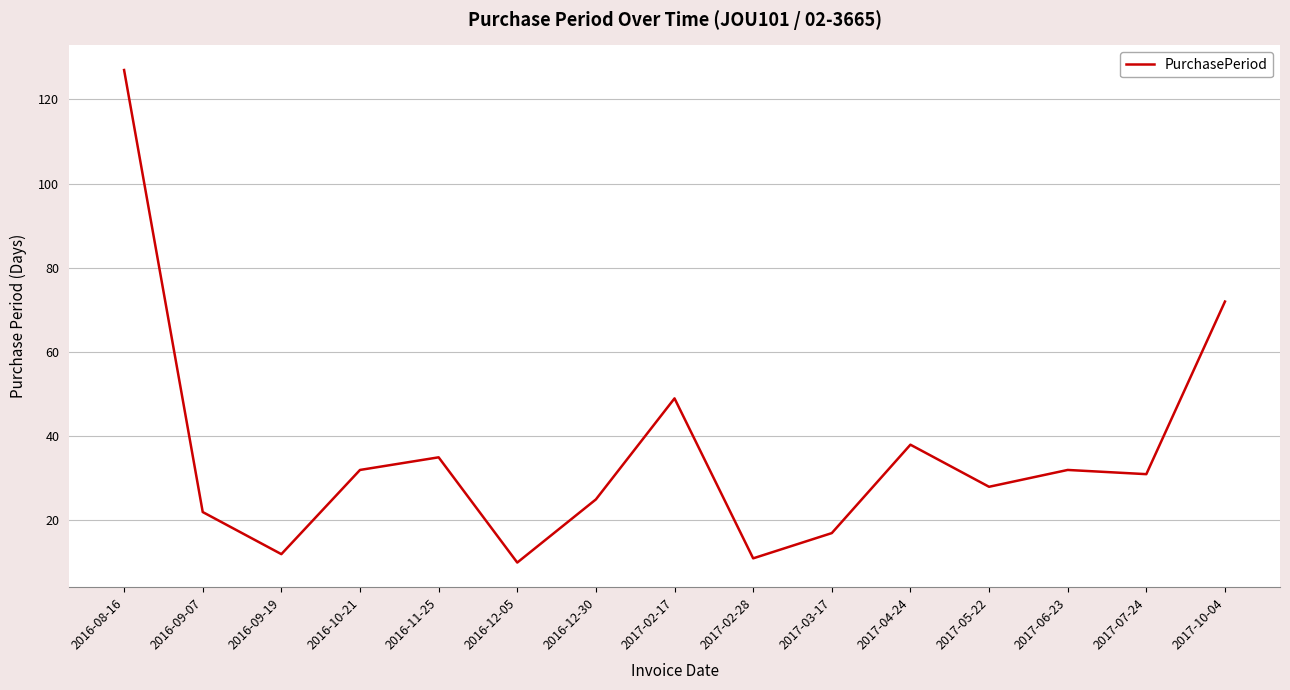

True or false: there are more than 2 points higher than both neighbors.

True